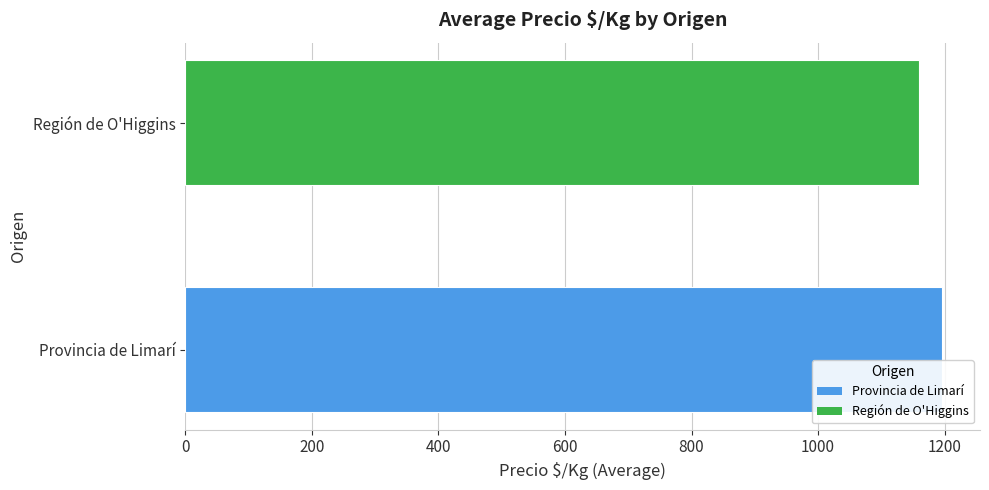

Is it true that the value at Región de O'Higgins is 1521?

False